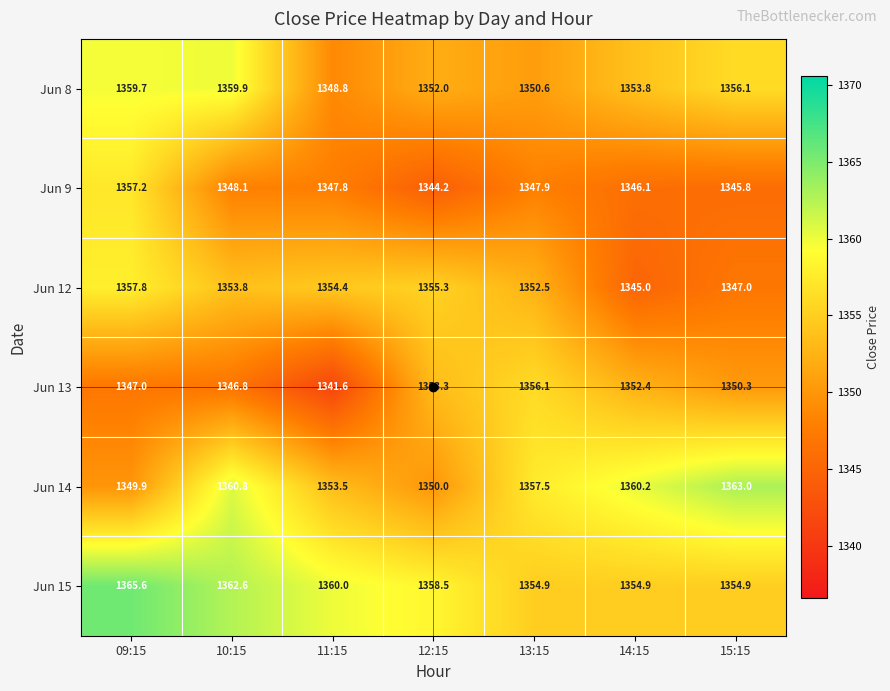

Rank the series at 09:15 from highest to lowest value.

Jun 15, Jun 8, Jun 12, Jun 9, Jun 14, Jun 13